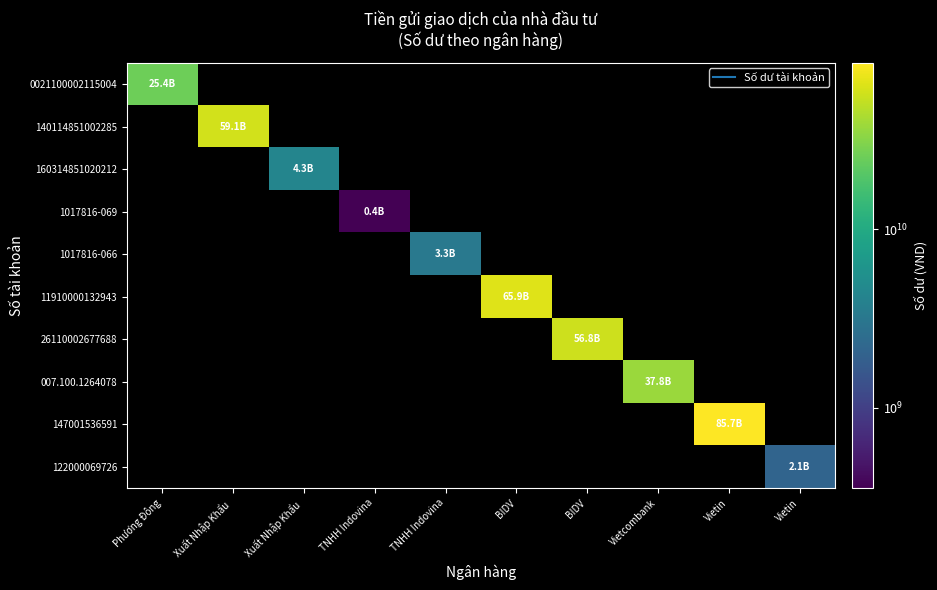

At how many categories does at least one series exceed 33112194784?

5